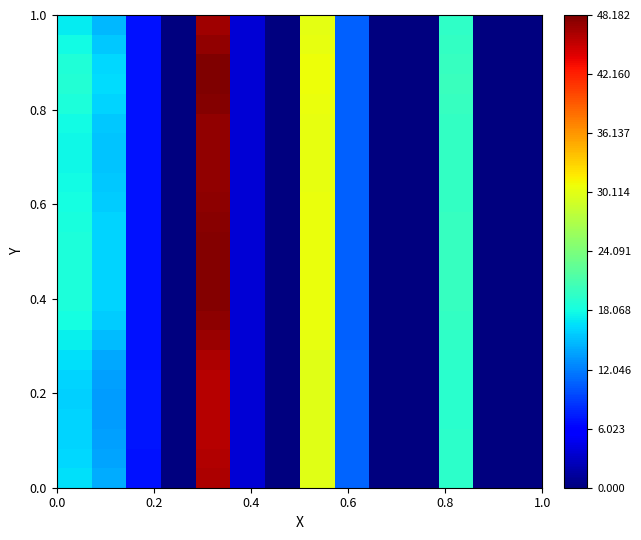

How many series are shown in this chart?

24